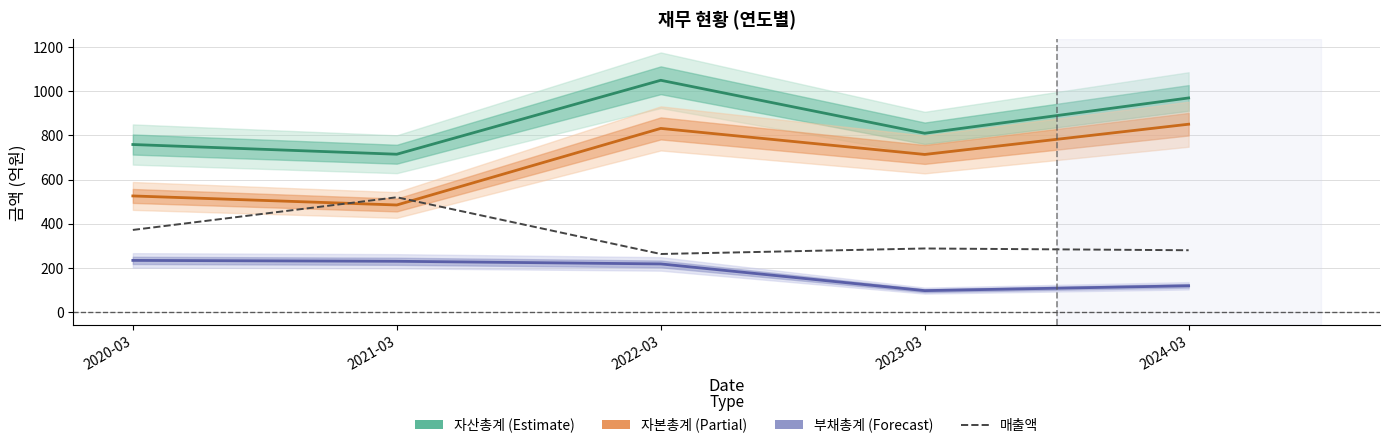

What is the spread (max minus min) of values at 2022-03?

832